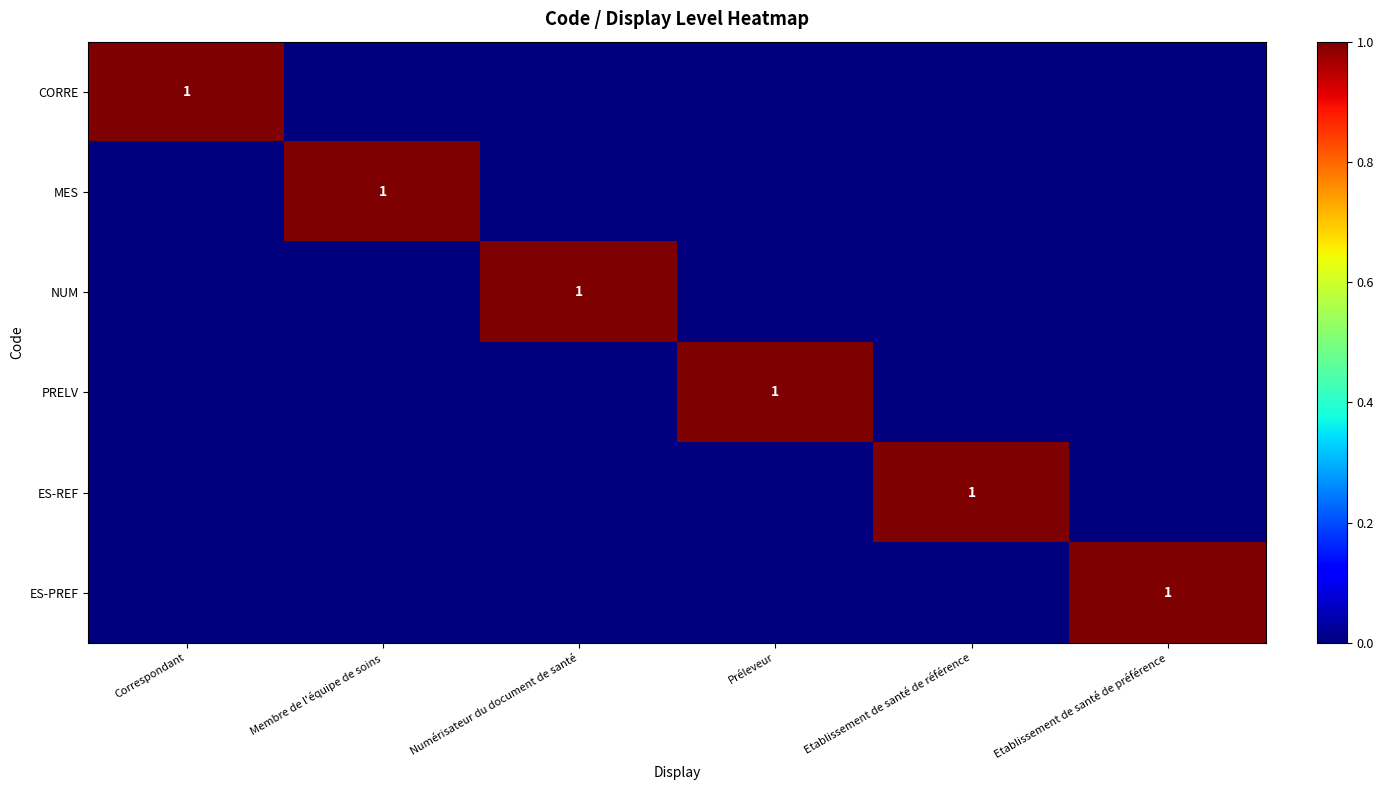

Which series changed the most between Membre de l'équipe de soins and Etablissement de santé de préférence?

MES